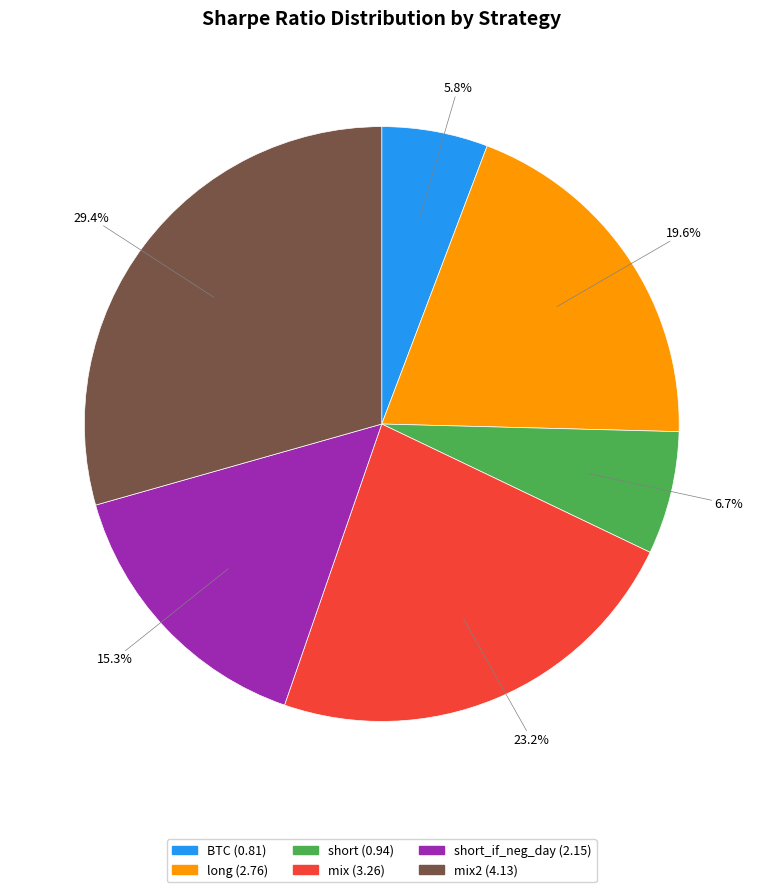

To the nearest percent, what is the difference between the largest and smallest slice percentages?

24%